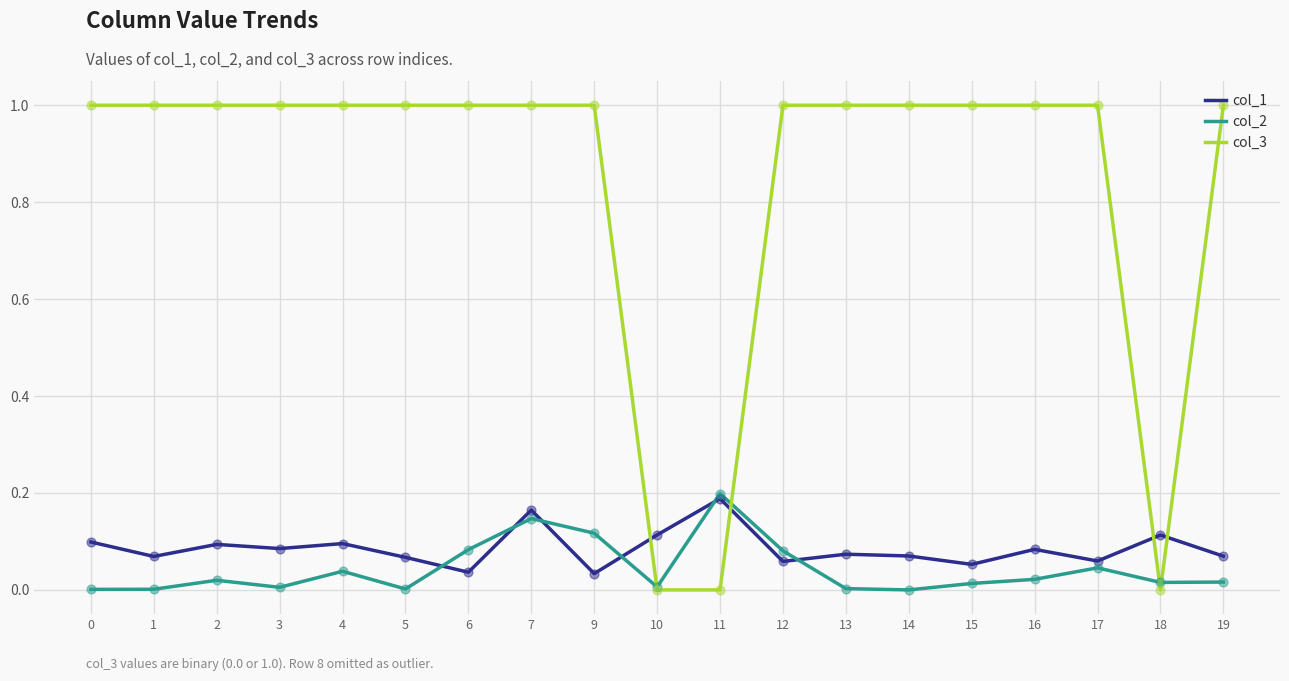

Which series has the largest total across all categories?

col_3